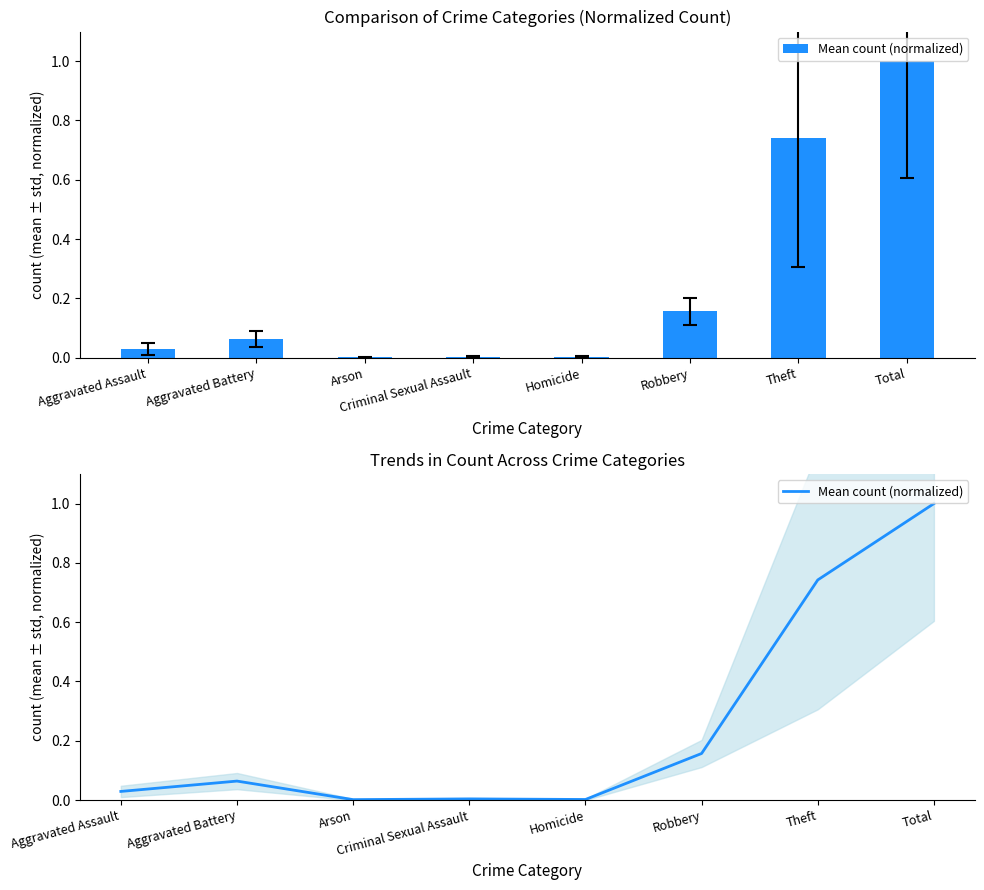

True or false: the data shows 0.0 at Aggravated Assault.

False